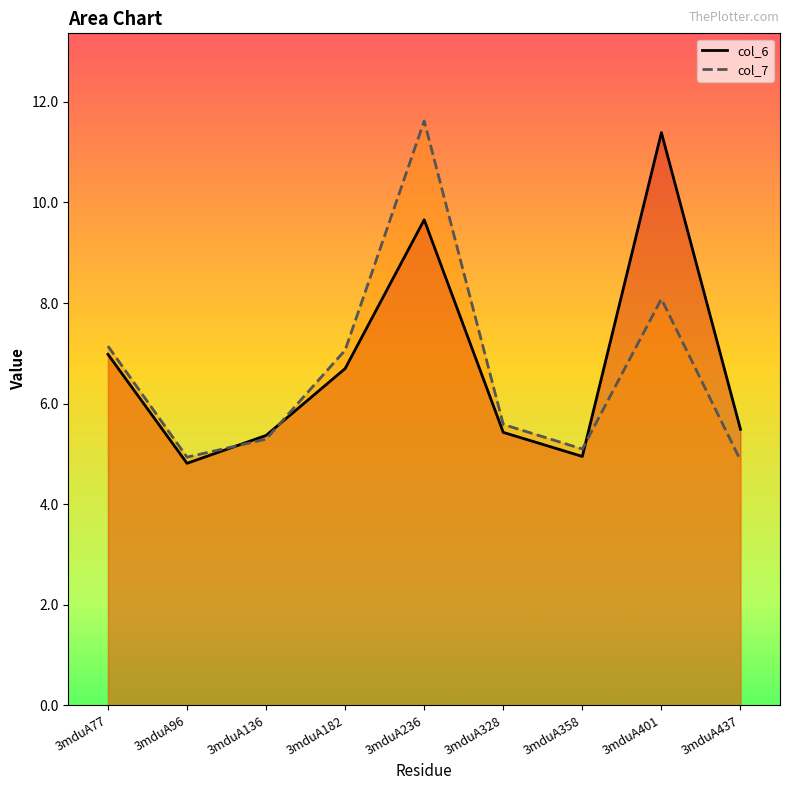

Between which two adjacent categories do col_6 and col_7 first intersect?

3mduA96 and 3mduA136